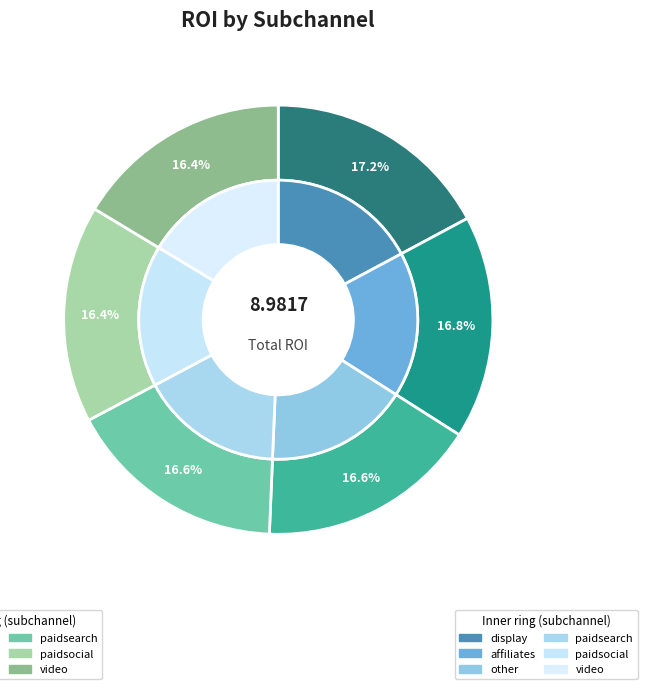

To the nearest percent, what percentage of the pie is affiliates?

17%